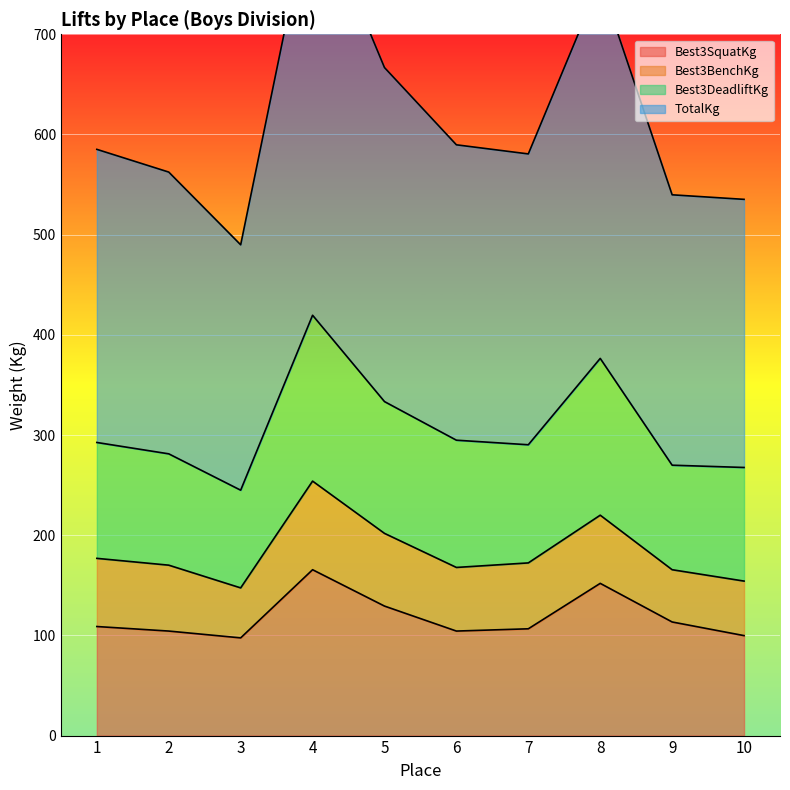

What is the difference between the maximum and second lowest values in the TotalKg series?

303.9